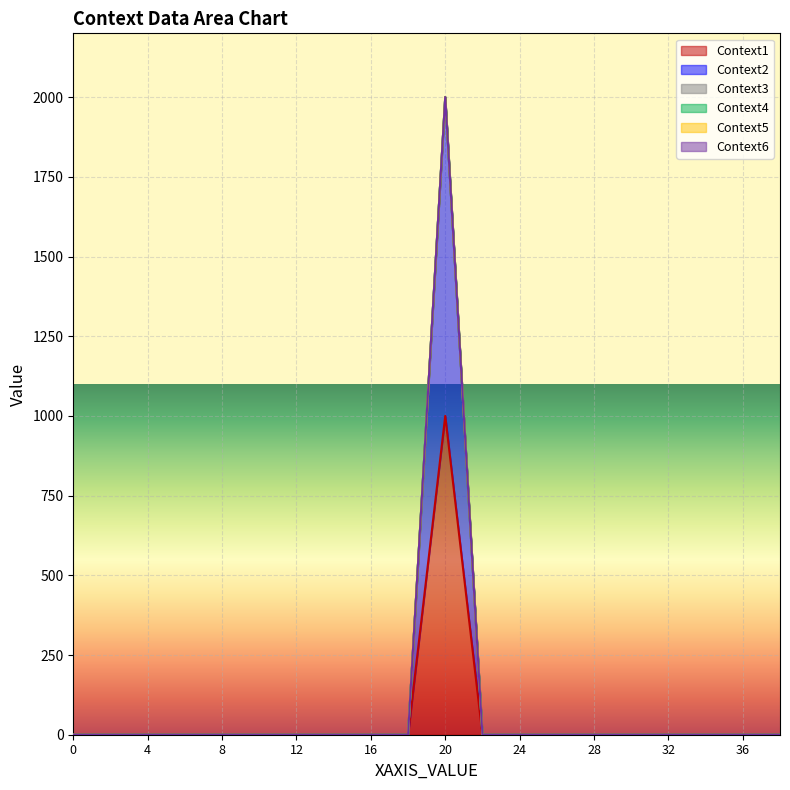

Reading left to right, list all the values displayed in this chart.

Context1: 0	0	0	0	0	0	0	0	0	0	1000	0	0	0	0	0	0	0	0	0
Context2: 0	0	0	0	0	0	0	0	0	0	1000	0	0	0	0	0	0	0	0	0
Context3: 0	0	0	0	0	0	0	0	0	0	0	0	0	0	0	0	0	0	0	0
Context4: 0	0	0	0	0	0	0	0	0	0	0	0	0	0	0	0	0	0	0	0
Context5: 0	0	0	0	0	0	0	0	0	0	0	0	0	0	0	0	0	0	0	0
Context6: 0	0	0	0	0	0	0	0	0	0	0	0	0	0	0	0	0	0	0	0